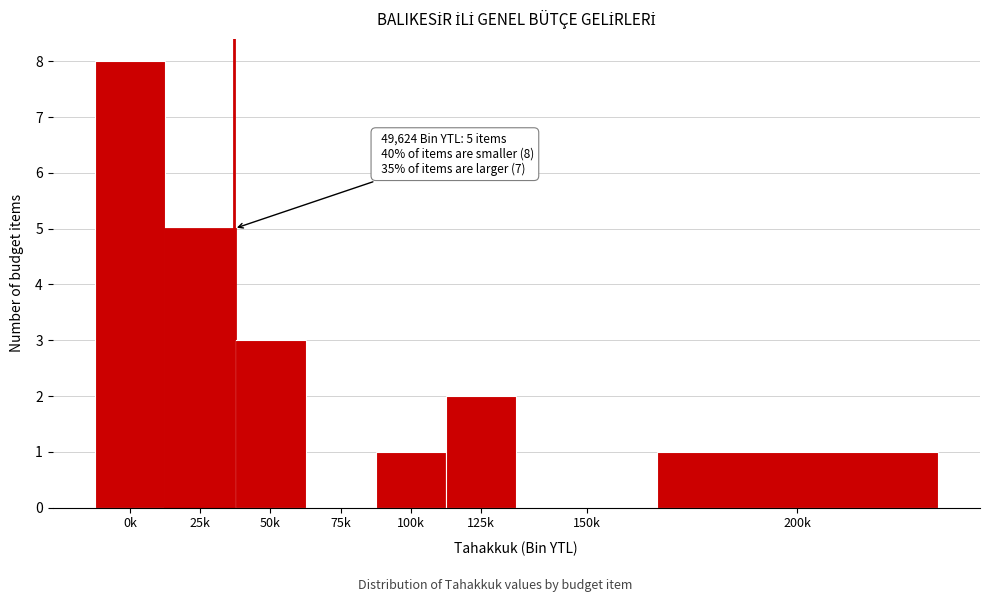

Reading right to left, transcribe all the data shown in this chart.

200k=1	150k=0	125k=2	100k=1	75k=0	50k=3	25k=5	0k=8